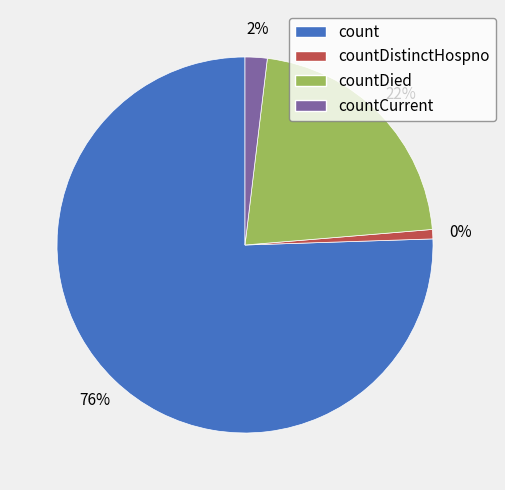

To the nearest percent, what is the combined percentage of countDied and countDistinctHospno?

23%